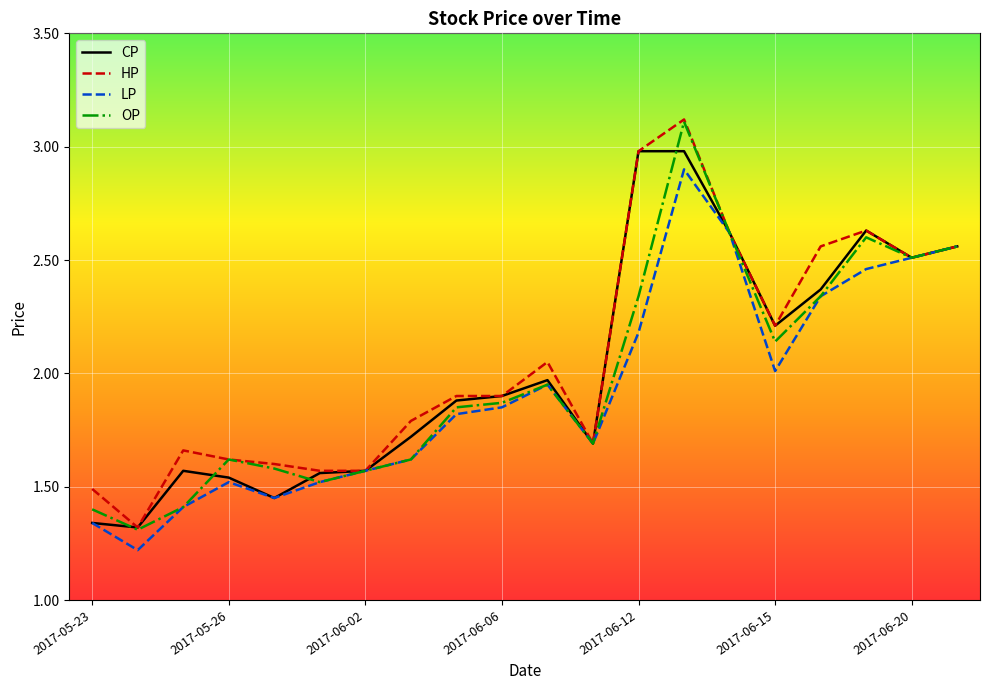

What is the maximum value for CP?

3.0